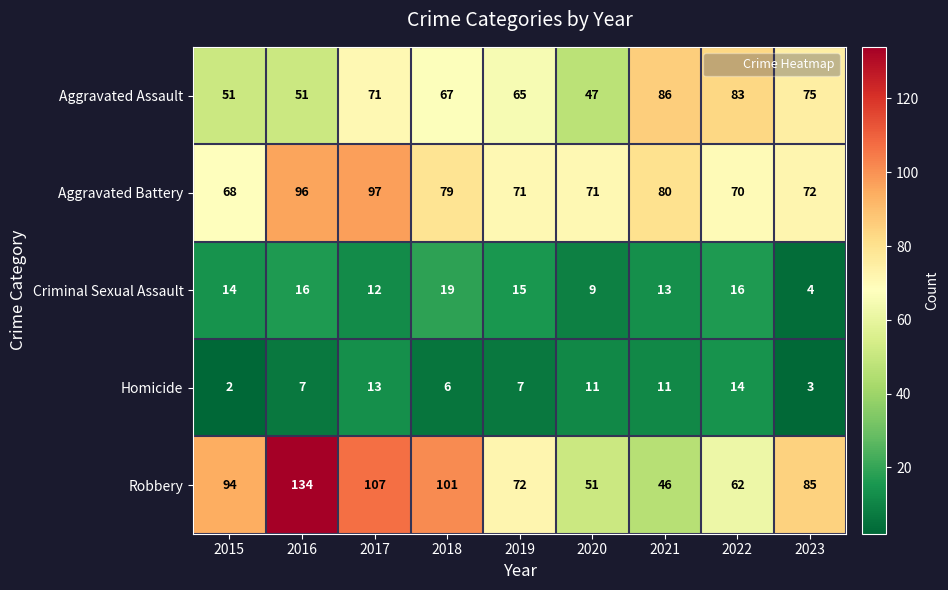

How many categories are shown in the chart?

9